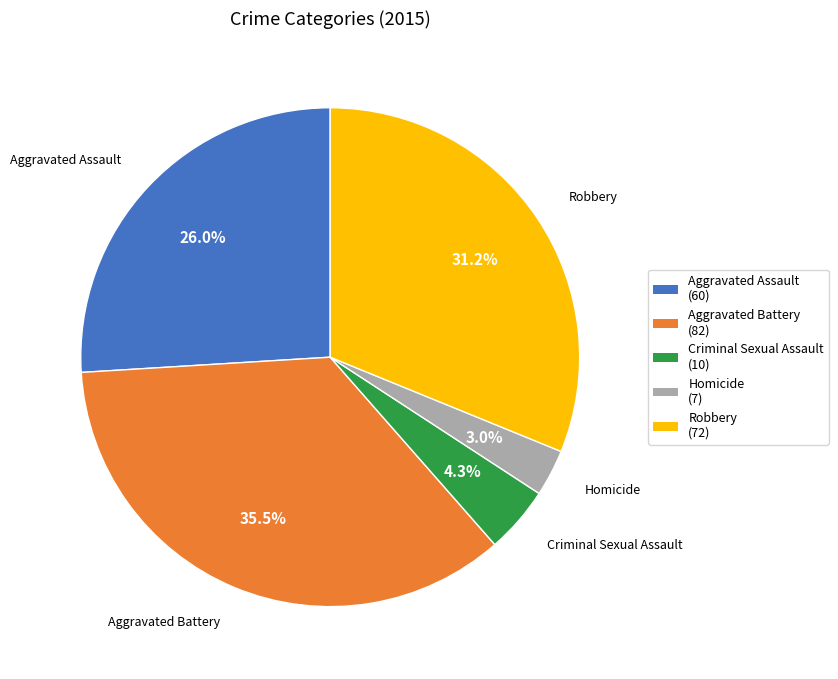

Does Homicide account for over 50% of the chart?

No